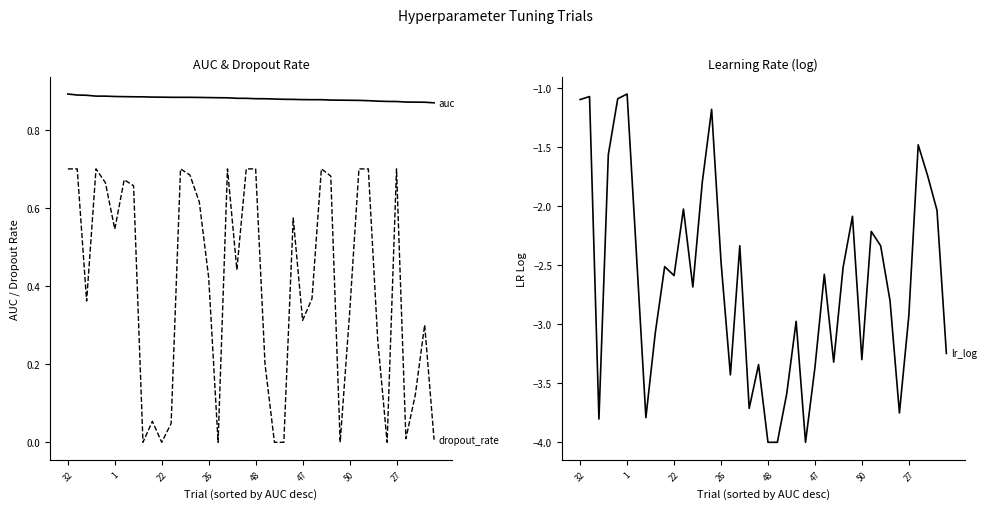

At 26, list the series in order from largest to smallest.

auc, dropout_rate, lr_log